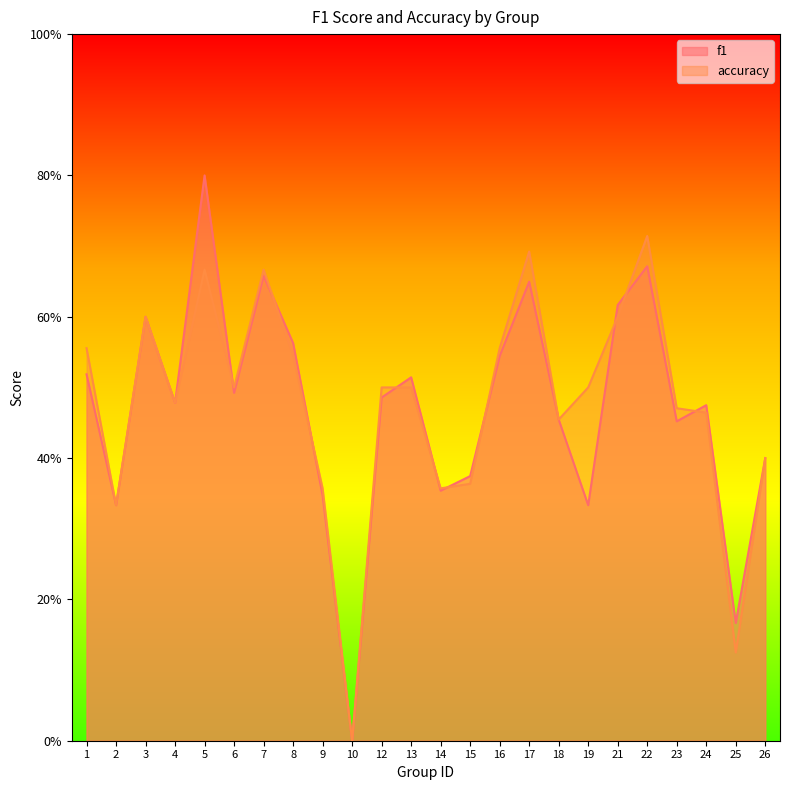

List the series in order of their peak value, highest first.

f1, accuracy